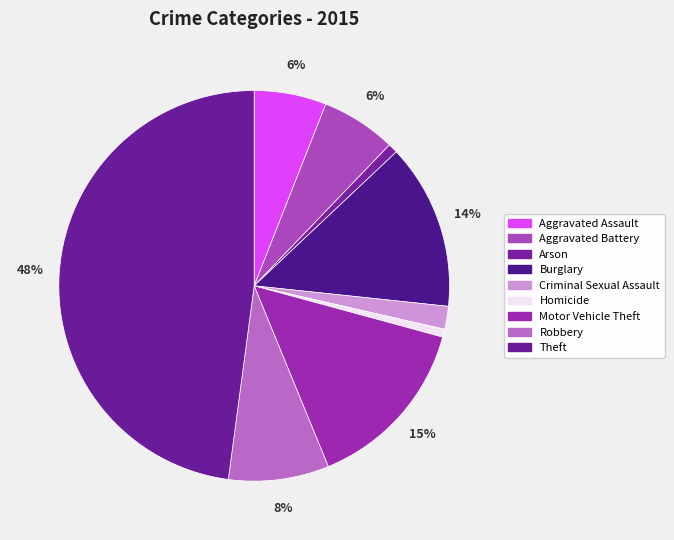

How many segments does this pie chart have?

9